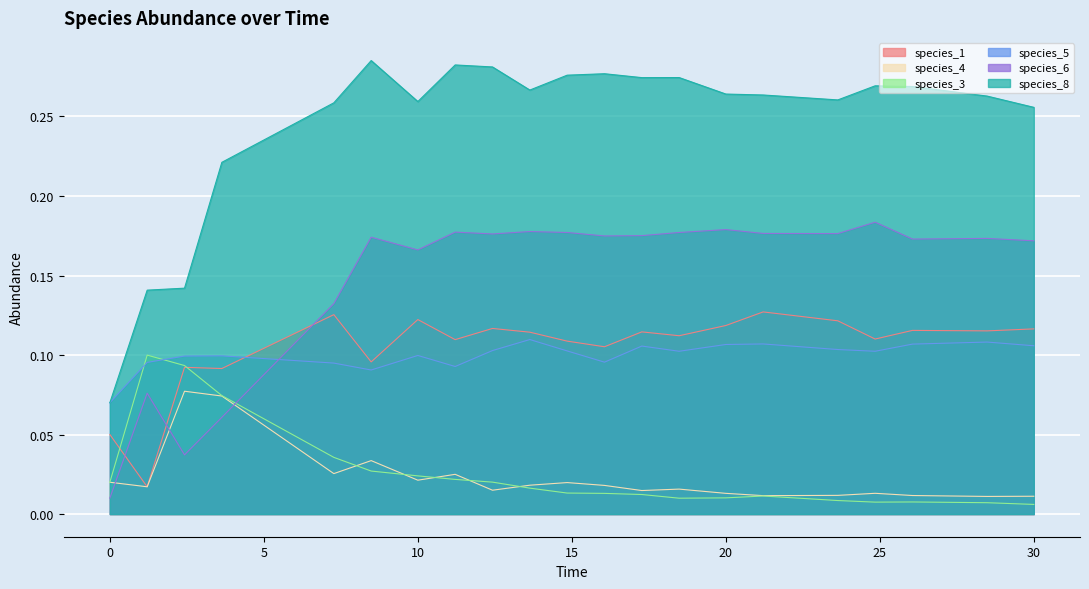

At 11.212121212121213, list the series in order from smallest to largest.

species_3, species_4, species_5, species_1, species_6, species_8